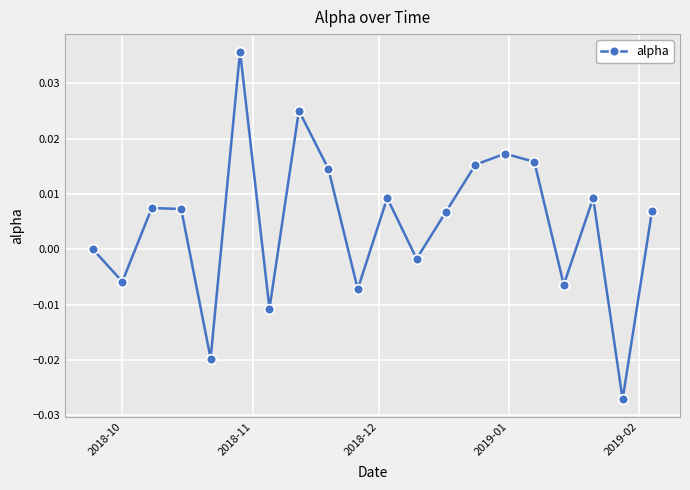

How many categories are shown in the chart?

20